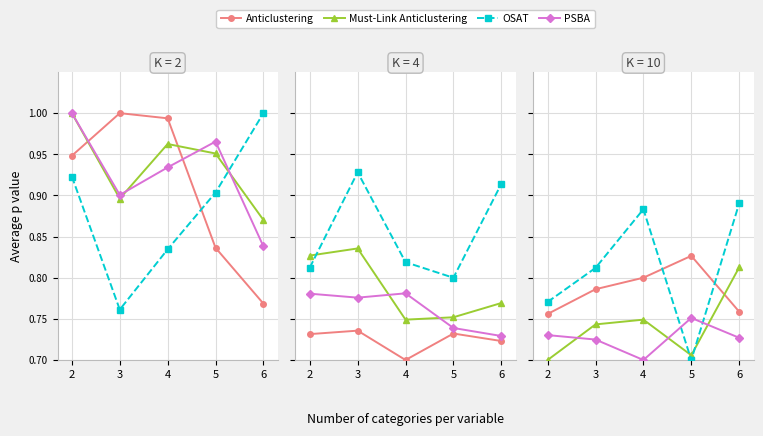

True or false: 年增(%) and 月增(%) cross at least once.

True